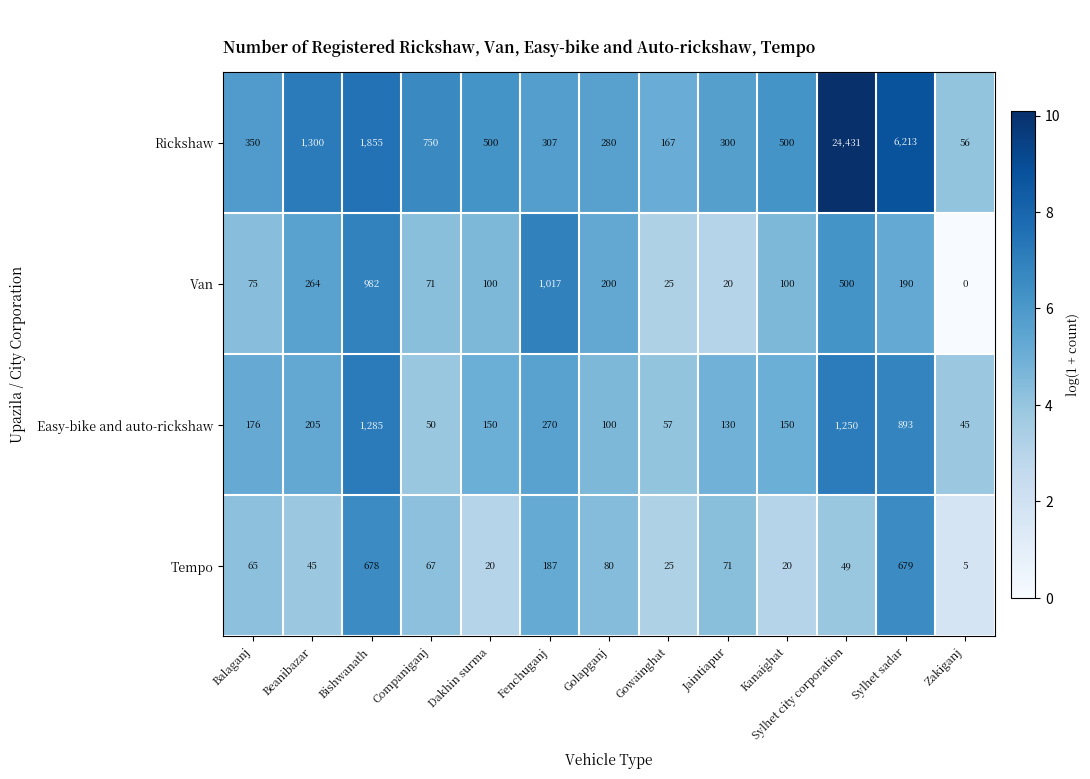

At which label does Easy-bike and auto-rickshaw first exceed 150?

Balaganj